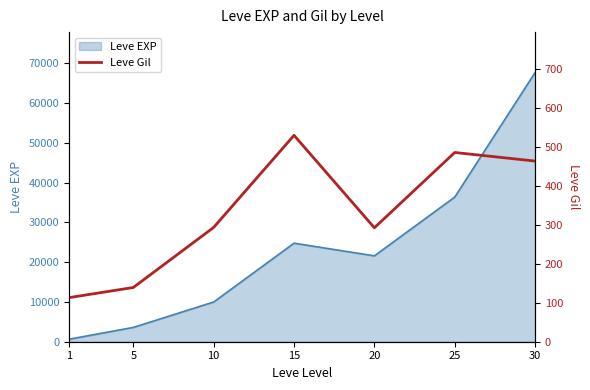

Does the chart display data point markers on the line(s)?

No